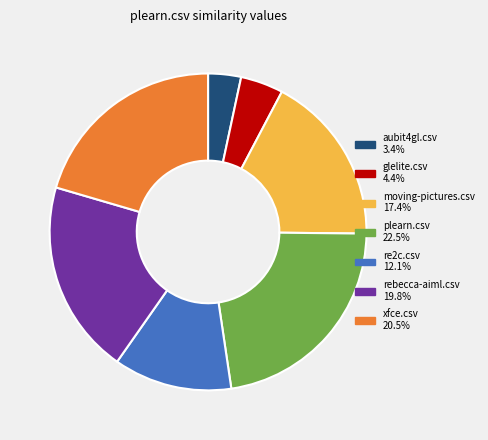

Does xfce.csv account for over 50% of the chart?

No